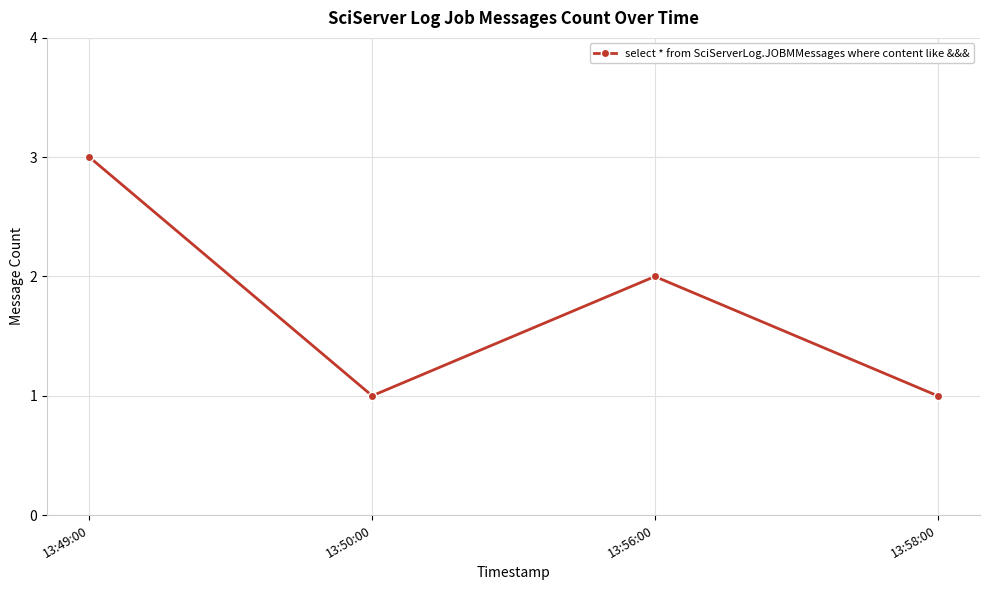

Count the number of categories in the chart.

4